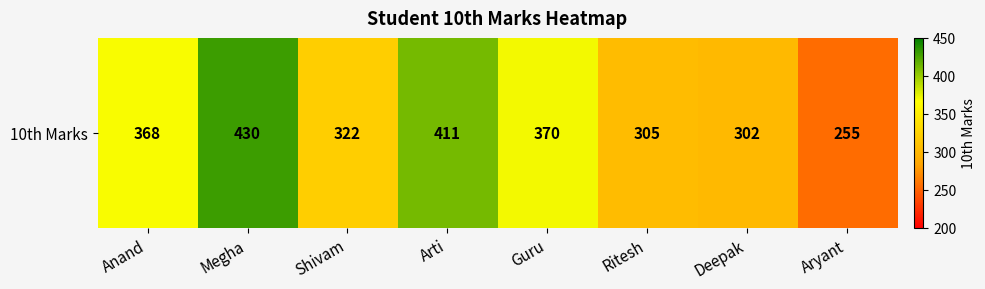

Reading right to left, list all the values displayed in this chart.

255	302	305	370	411	322	430	368